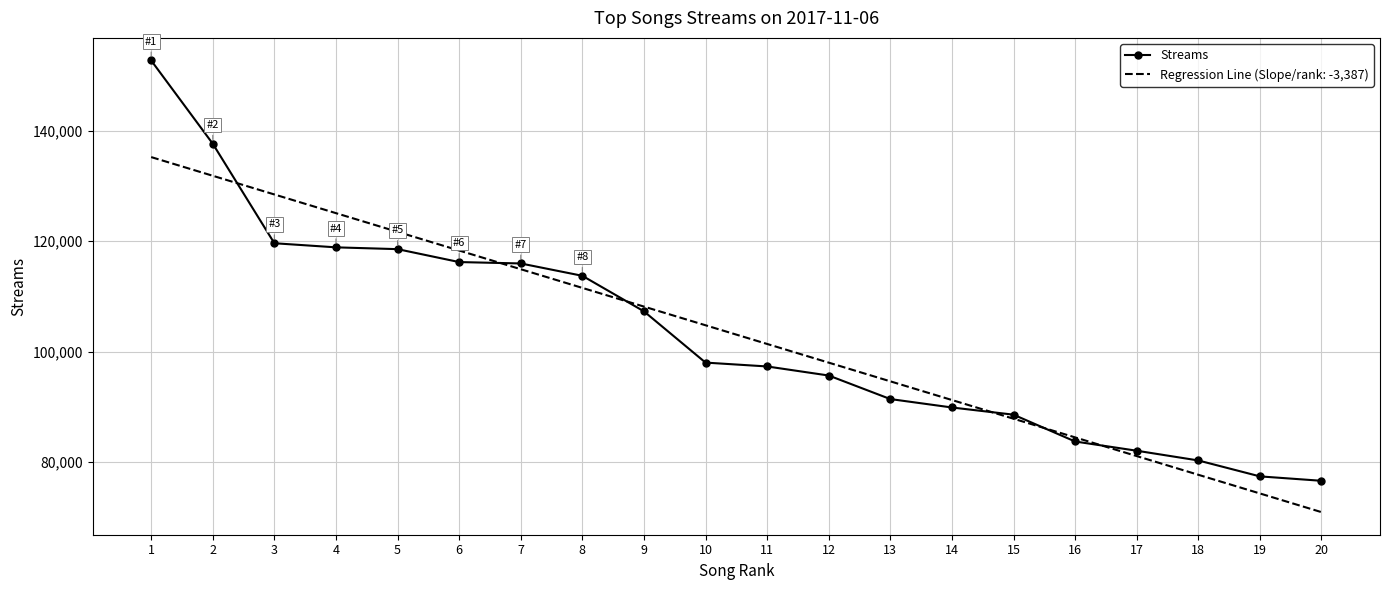

What is the greatest value displayed?

152756.0